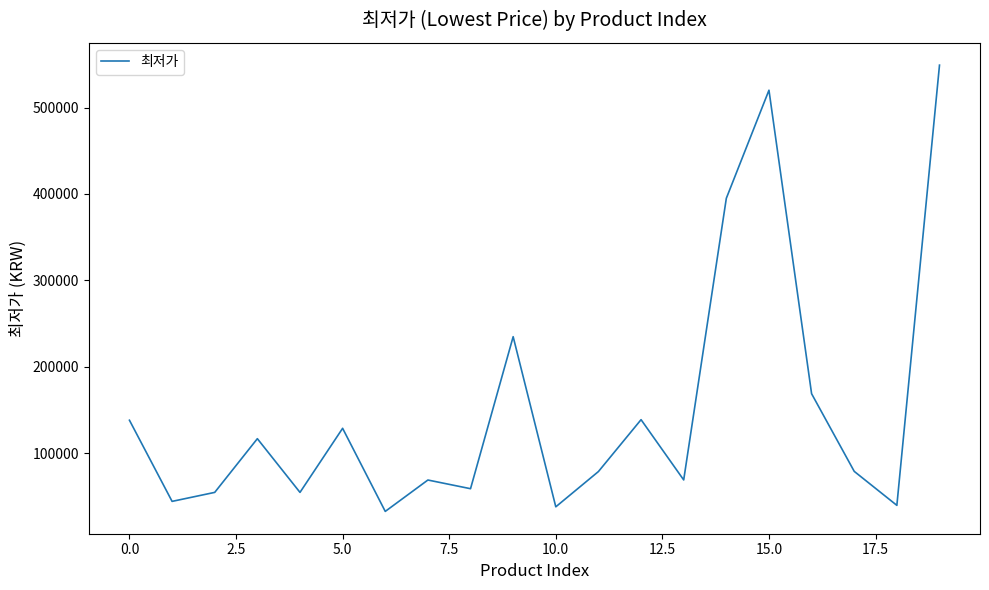

What is the maximum value shown in the chart?

549000